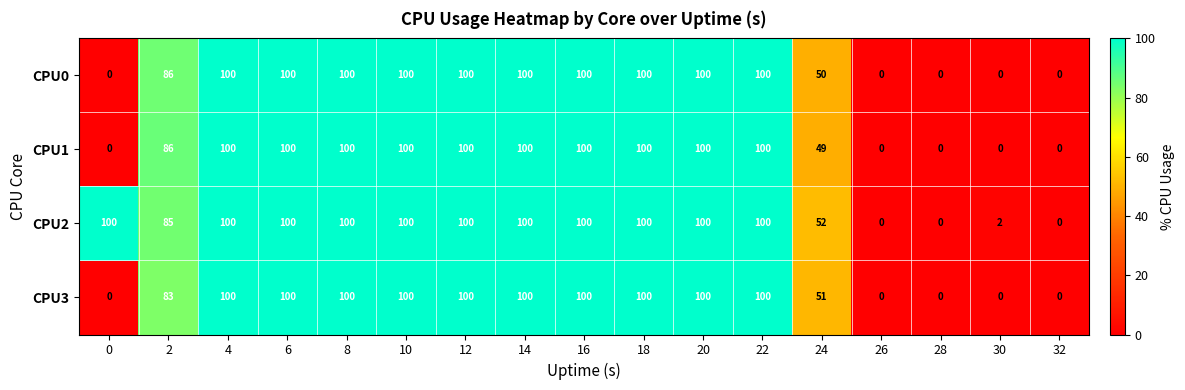

At which label is CPU1 closest to 50?

24